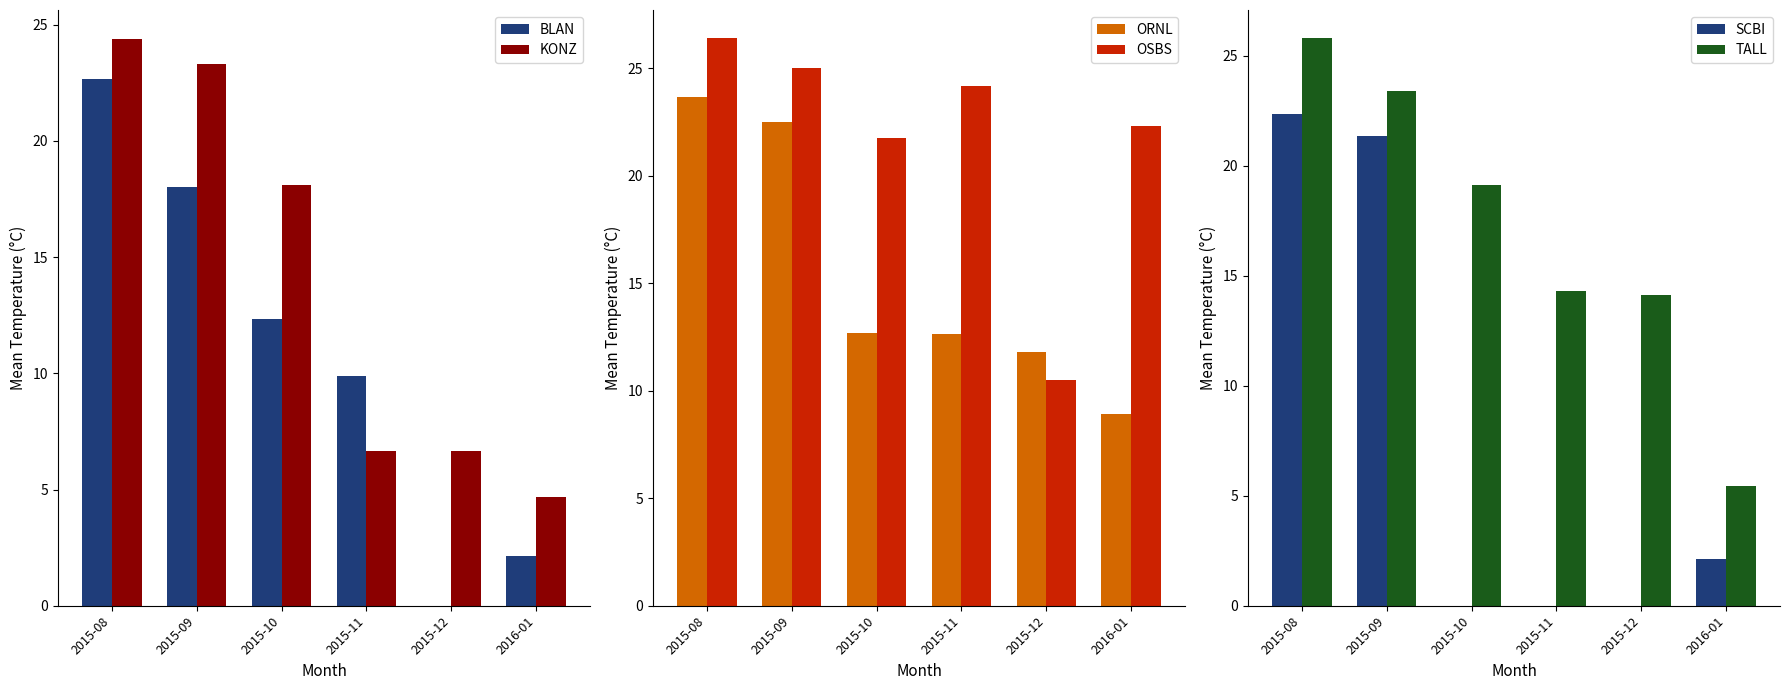

Which has a higher value, 2016-01 or 2015-12?

2016-01